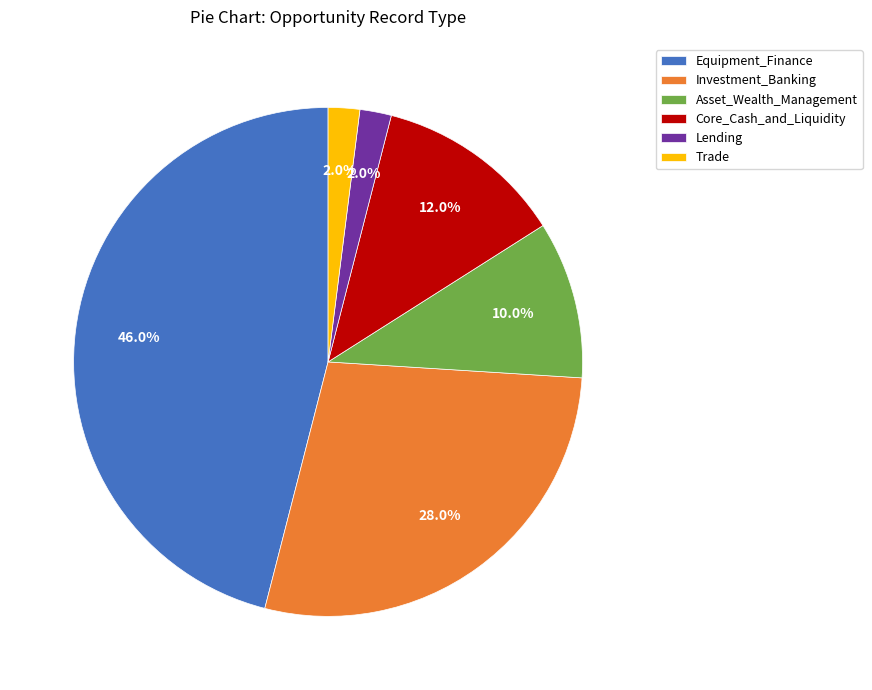

Does Equipment_Finance represent more than half of the total?

No